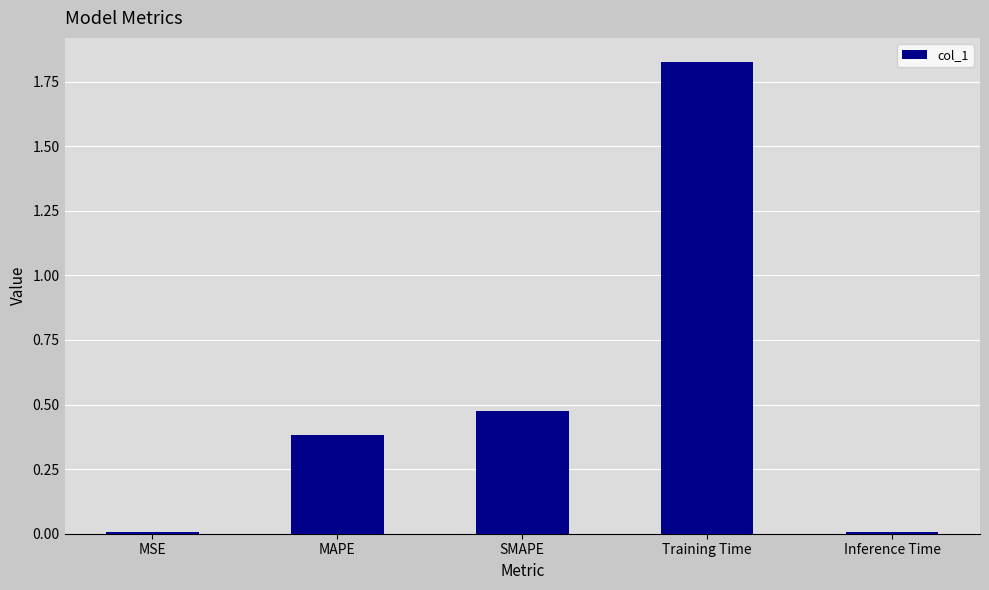

Which label corresponds to the largest value in the chart?

Training Time